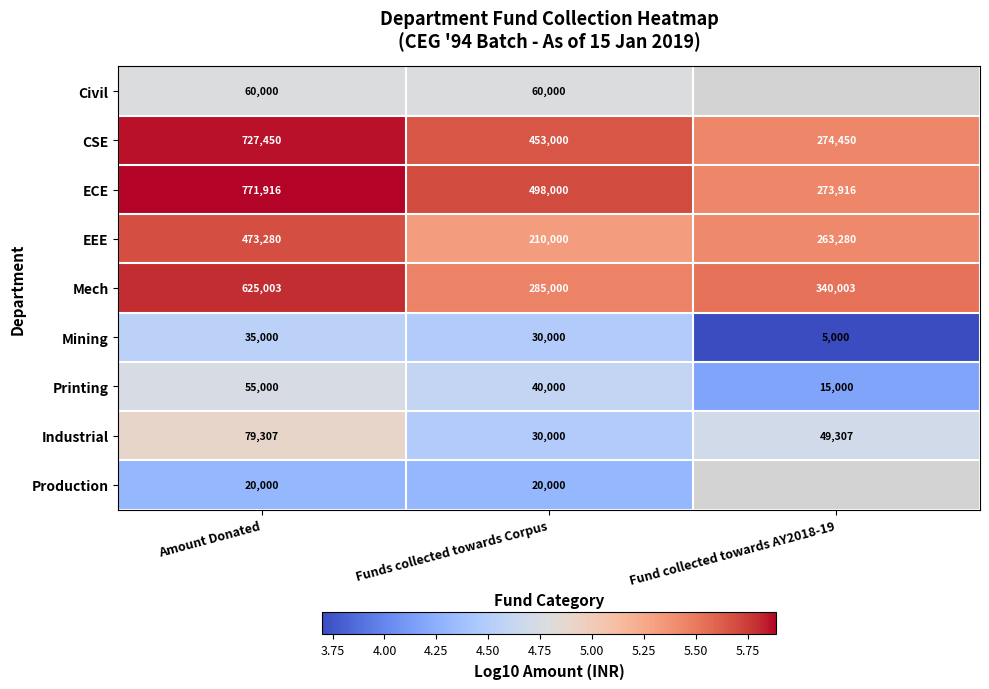

At Amount Donated, list the series in order from largest to smallest.

ECE, CSE, Mech, EEE, Industrial, Civil, Printing, Mining, Production